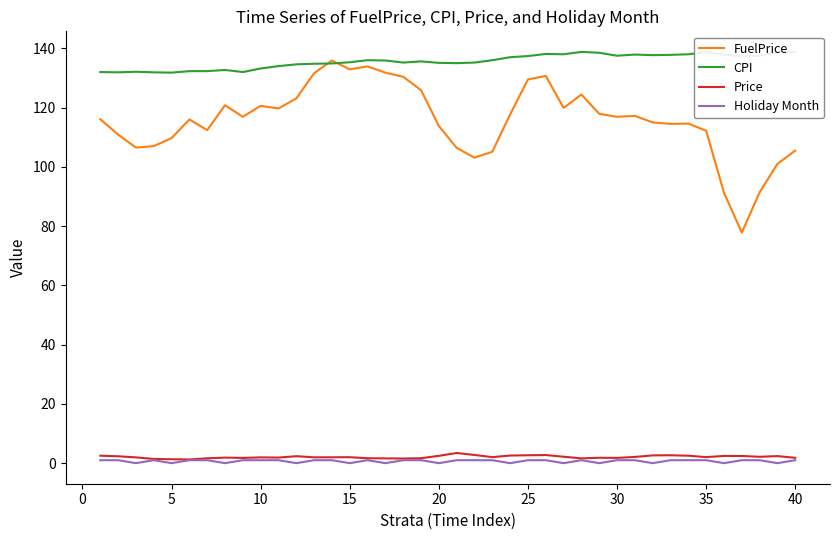

How many data points in Price are less than 2?

19